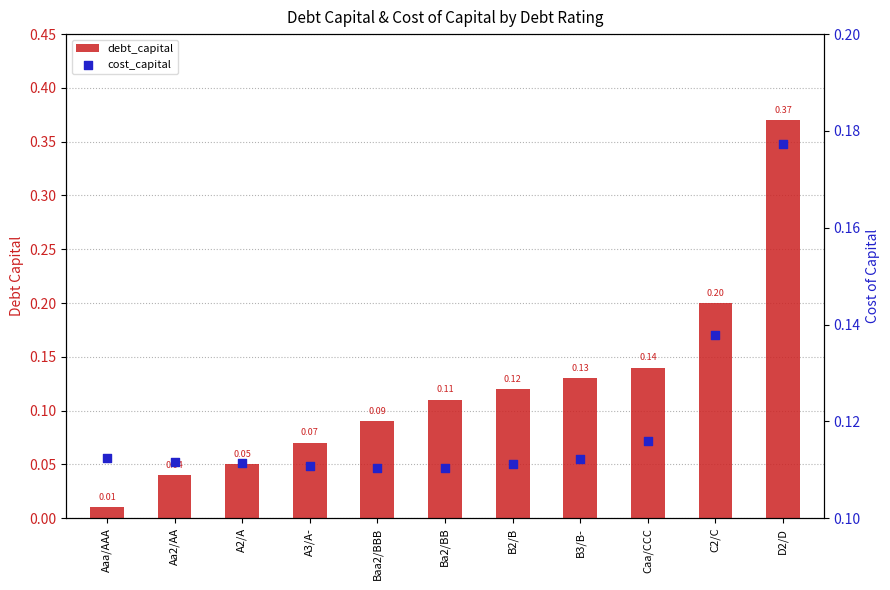

Is the value of debt_capital at A2/A greater than the value of cost_capital at Aa2/AA?

No